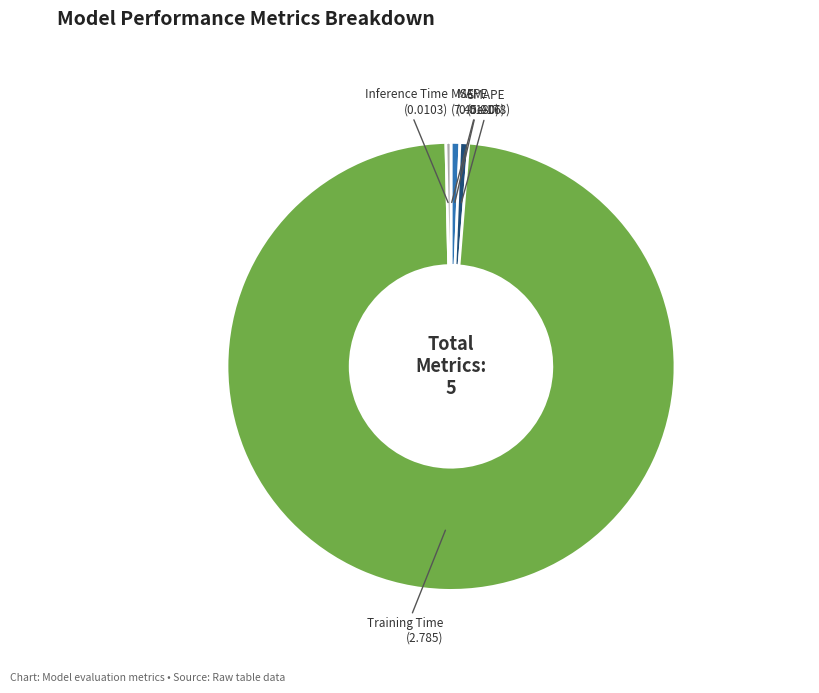

Is SMAPE the majority of the pie?

No